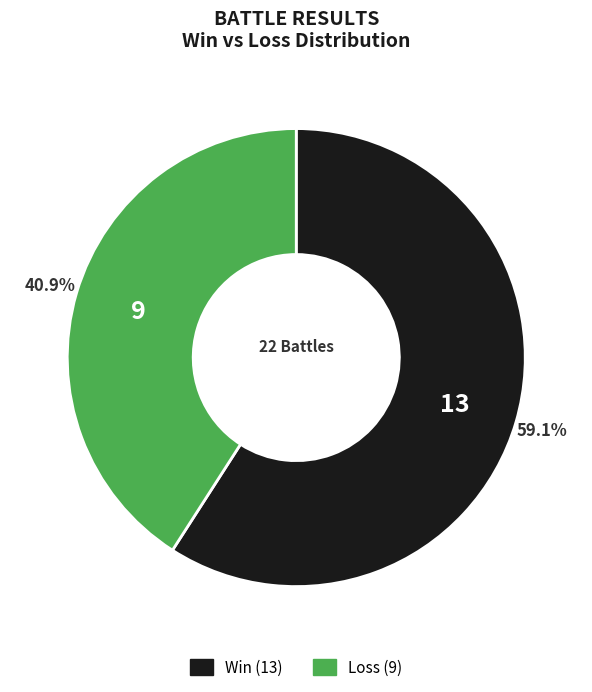

Which category has the biggest portion of the pie?

Win